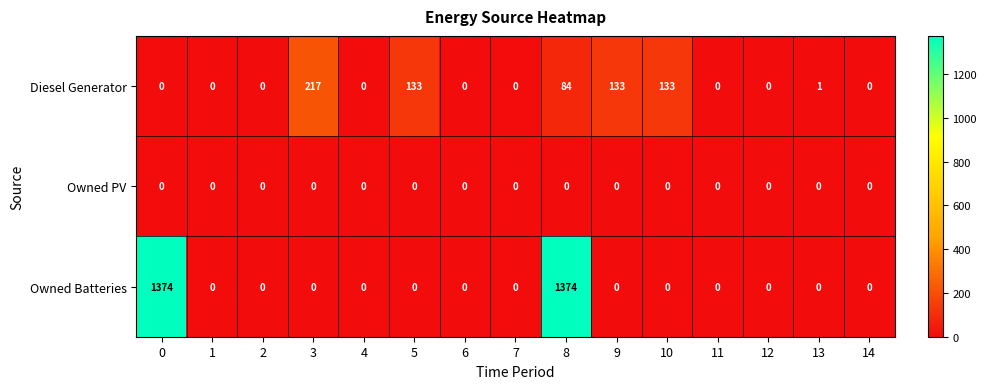

What is the difference between the highest and lowest values at 5?

133